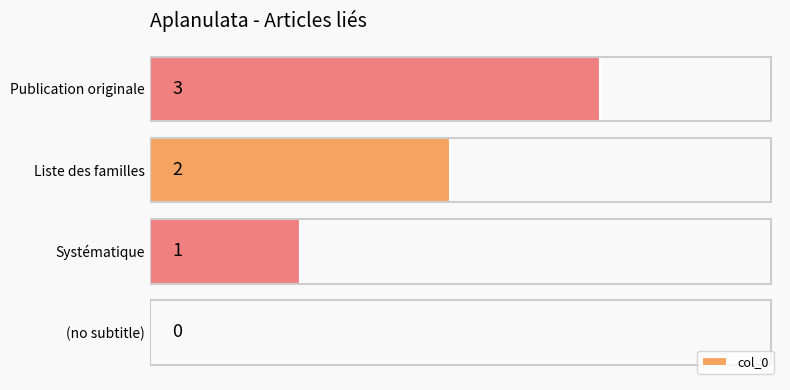

The value at Systématique is 2. True or false?

False